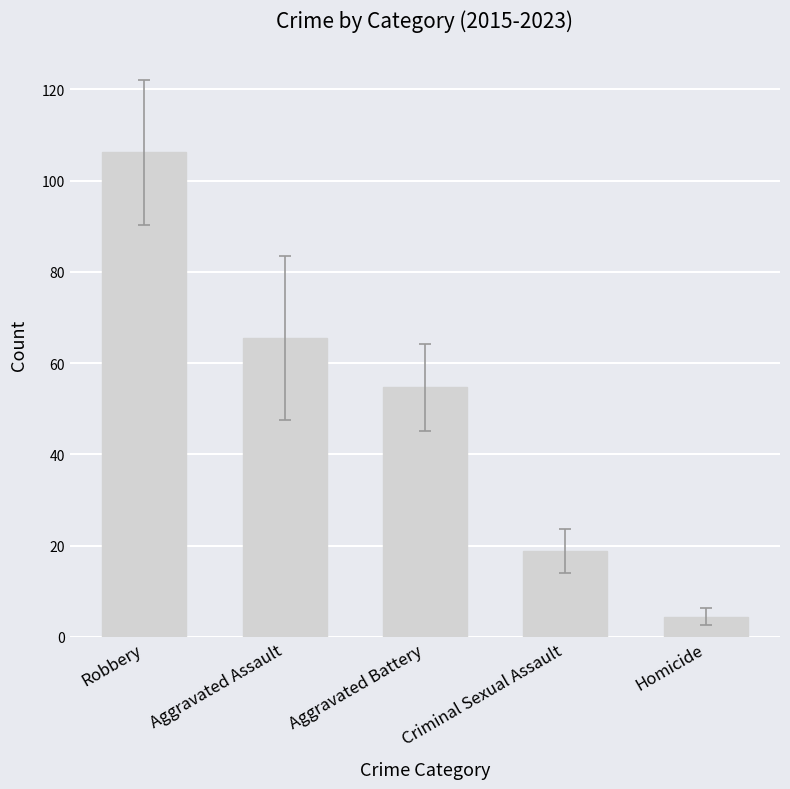

What is the maximum value shown in the chart?

106.2